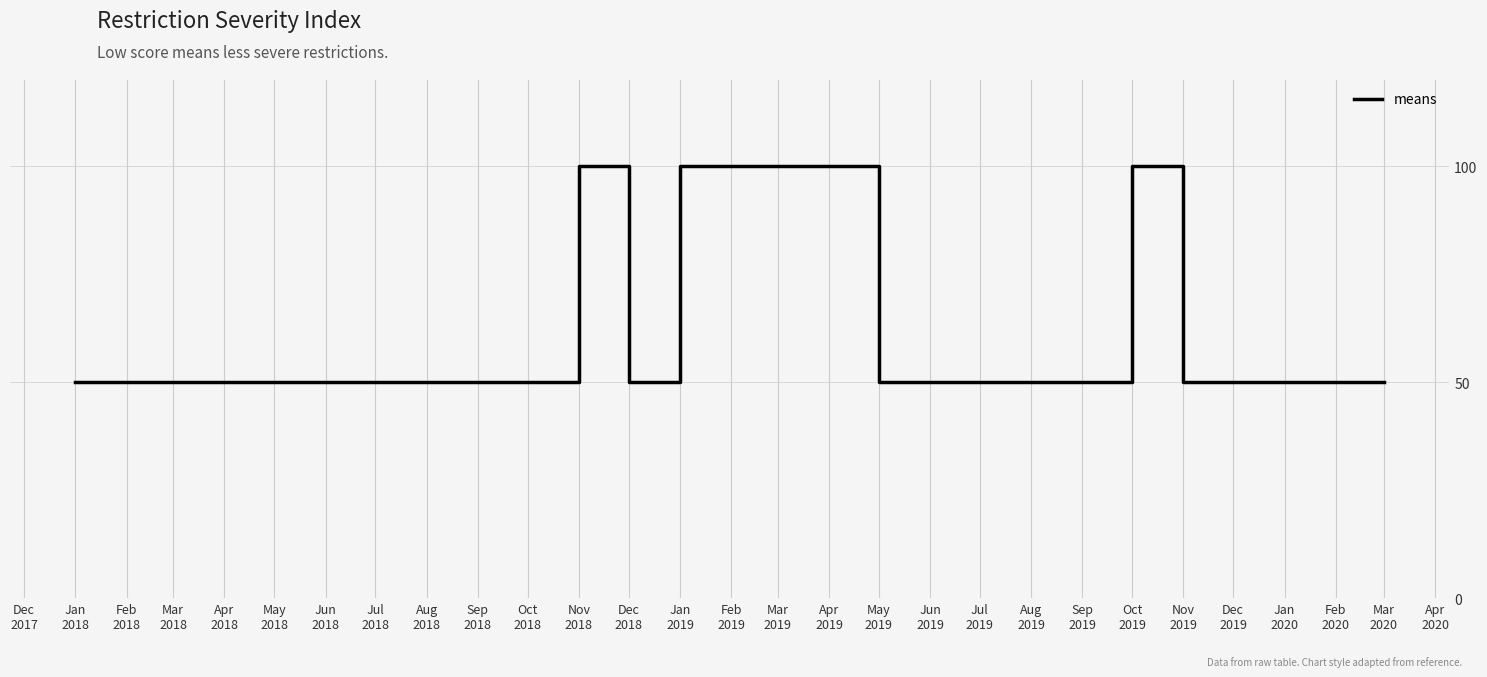

What is the greatest value displayed?

100